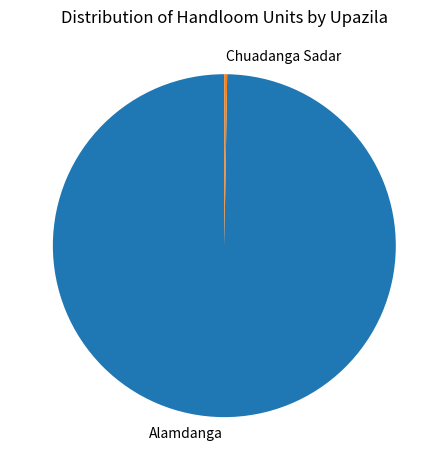

Which slice represents more than half of the pie?

Alamdanga